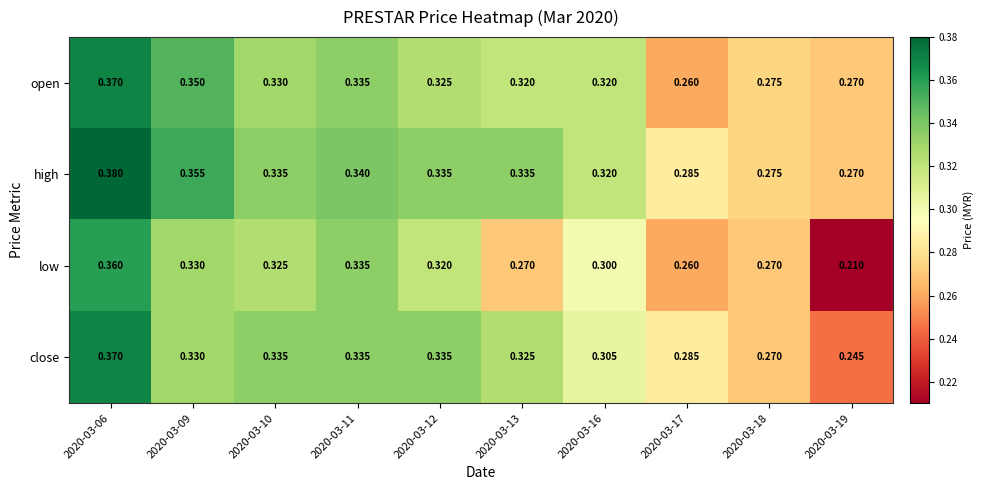

Between 2020-03-11 and 2020-03-12, which series saw the biggest shift?

low